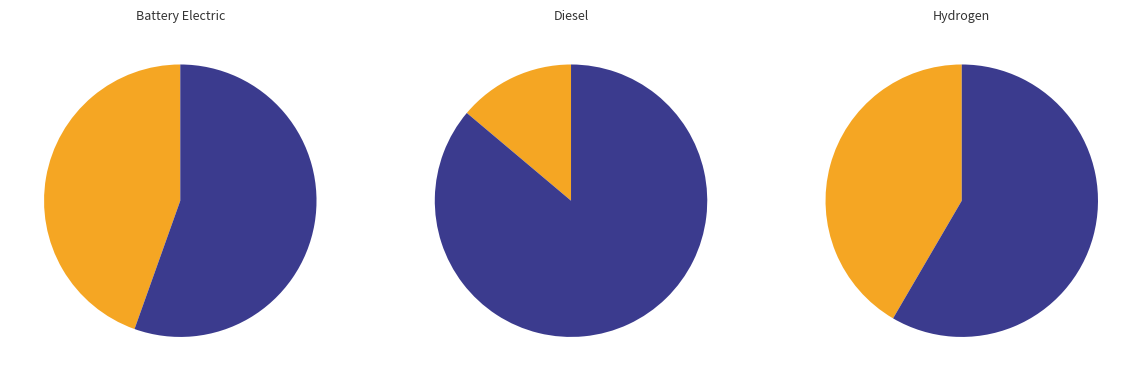

The hydrogen vehicle slice represents 42% of the pie. True or false?

True